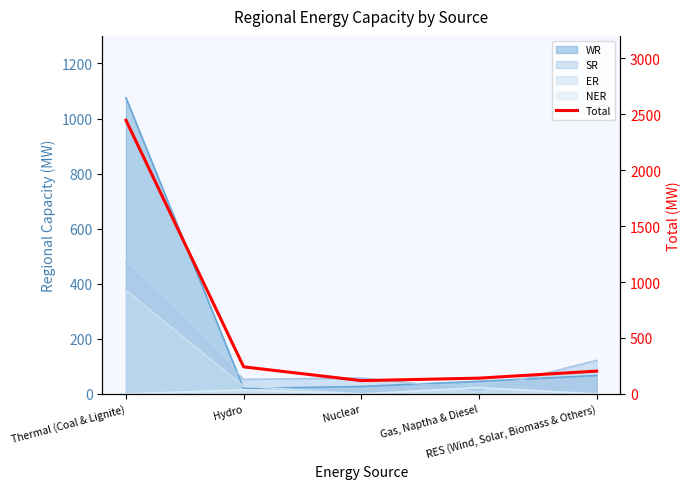

Rank the categories by value from highest to lowest.

Thermal (Coal & Lignite), Hydro, RES (Wind, Solar, Biomass & Others), Gas, Naptha & Diesel, Nuclear